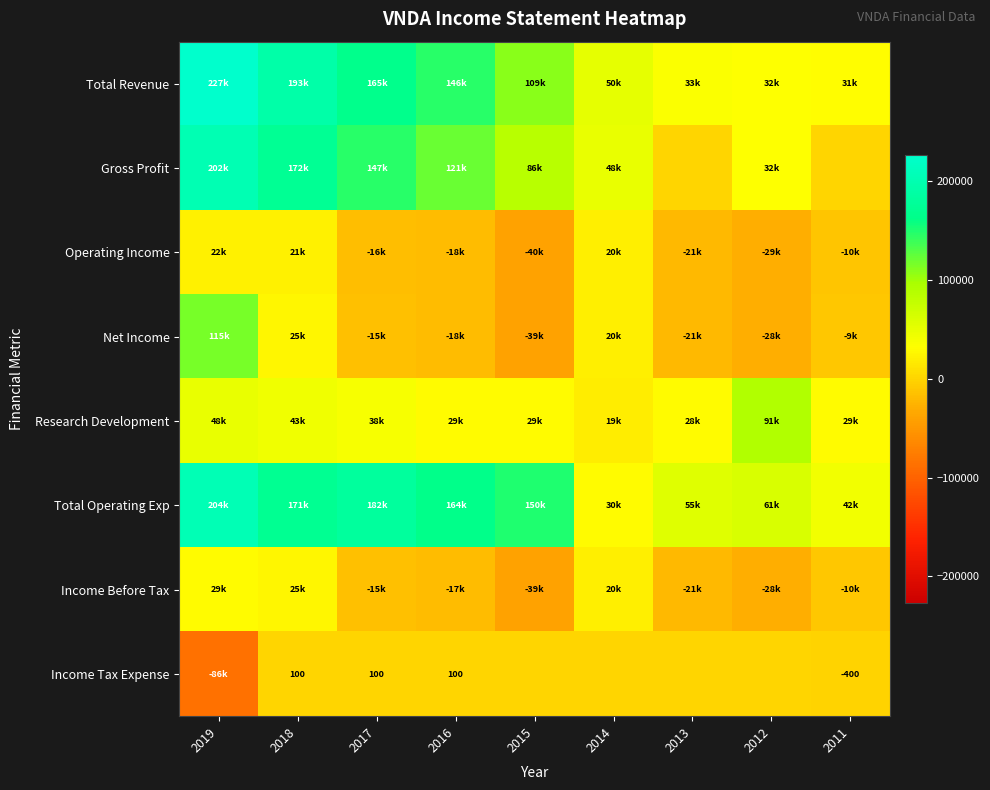

At how many categories does at least one series exceed 96782?

5